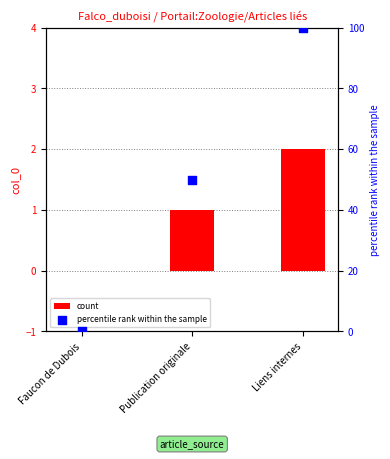

Is the value of percentile rank within the sample at Liens internes greater than the value of count at Faucon de Dubois?

Yes